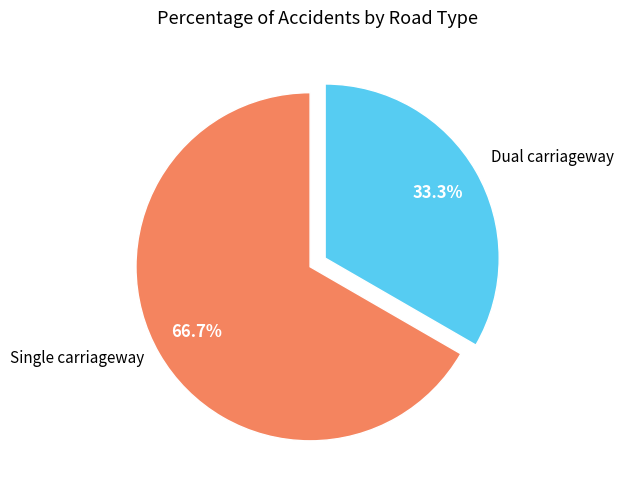

Is there any slice that represents more than half of the pie?

Yes